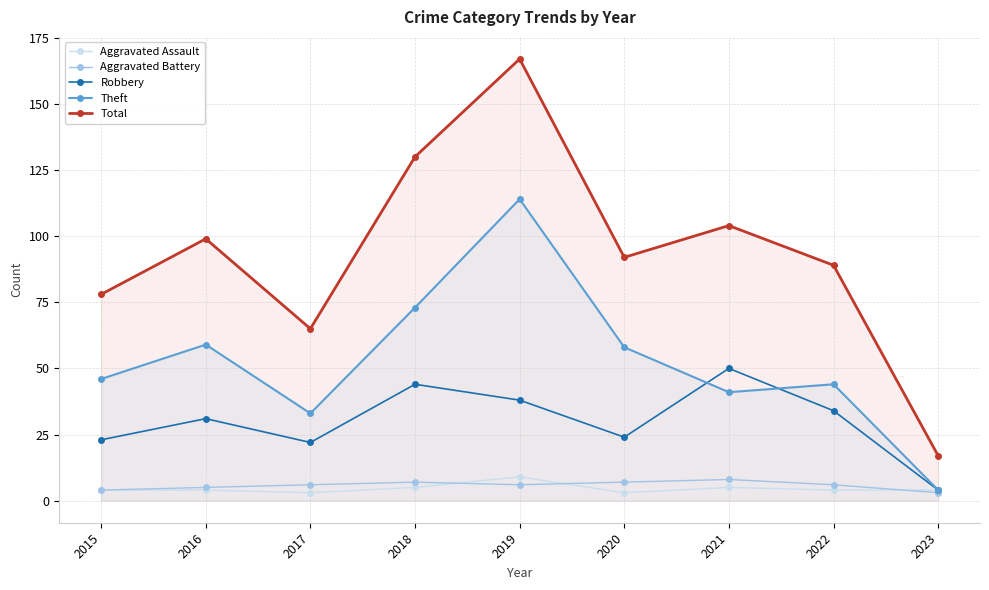

What is the difference between the Theft values at 2020 and 2018?

15